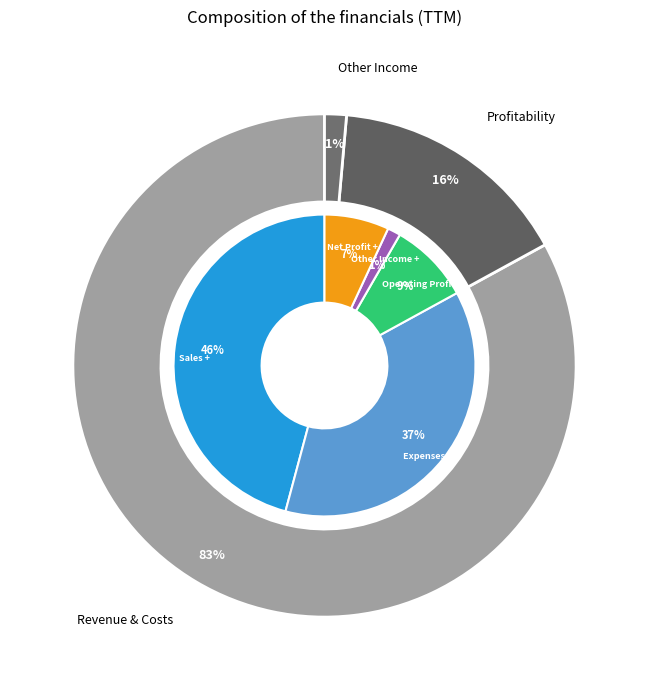

Is it true that Sales + is 40% of the pie?

False